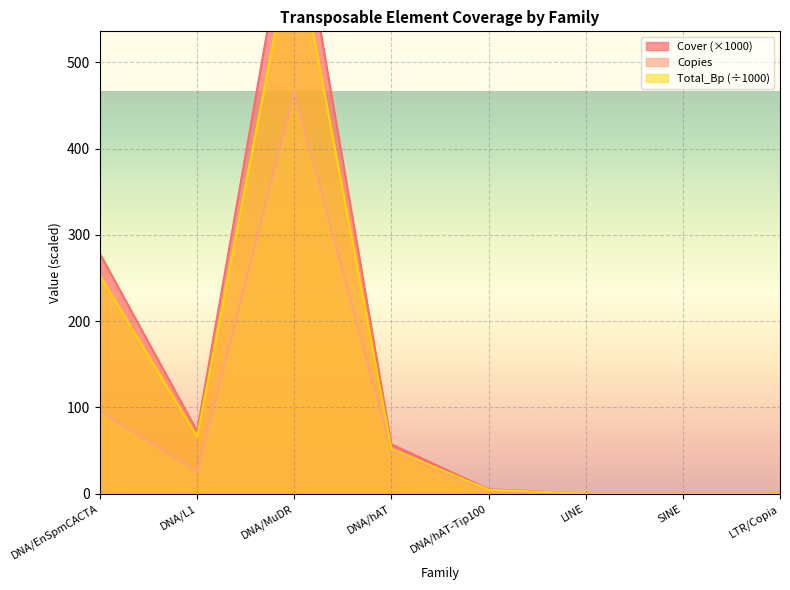

At how many categories does at least one series exceed 320?

1